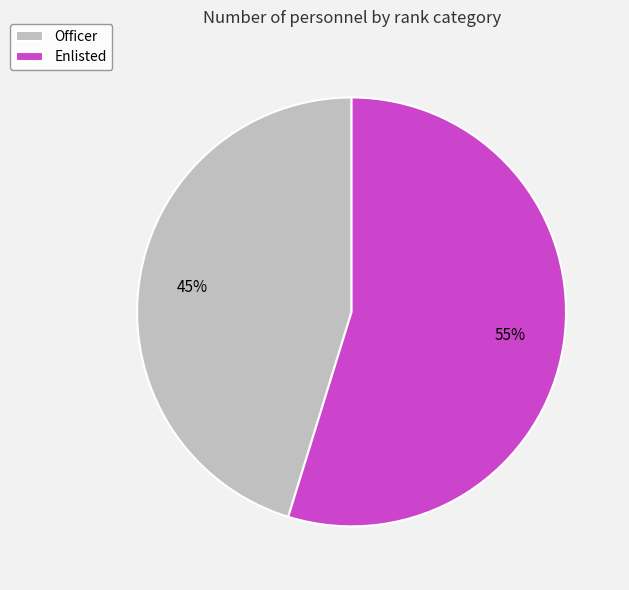

To the nearest percent, what portion does Enlisted represent?

55%